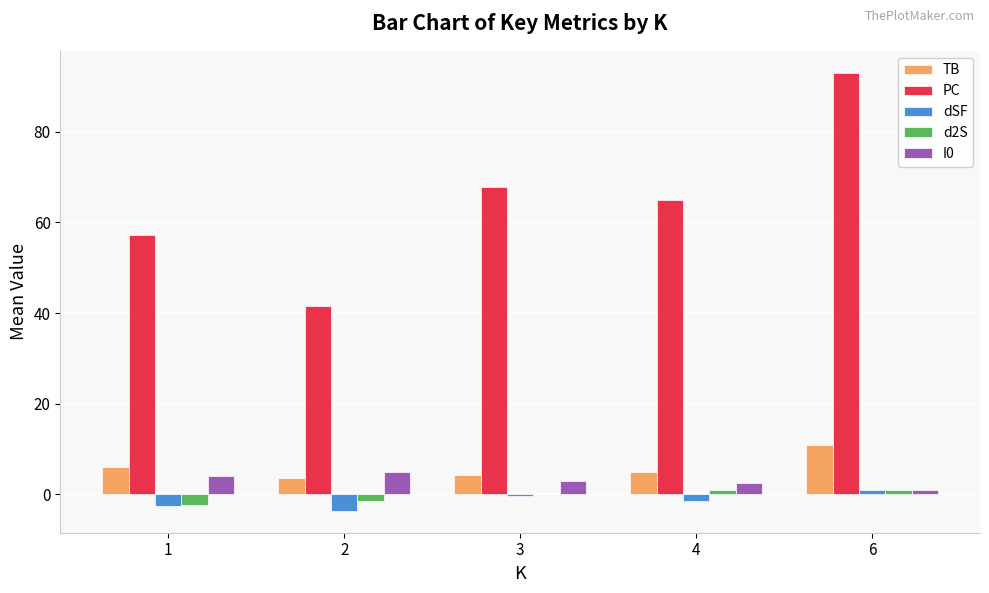

How many groups of bars are there?

5